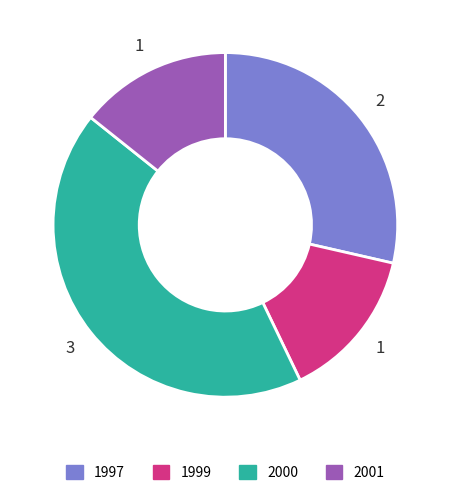

What is the ratio of the value at 2001 to the value at 1997?

0.5